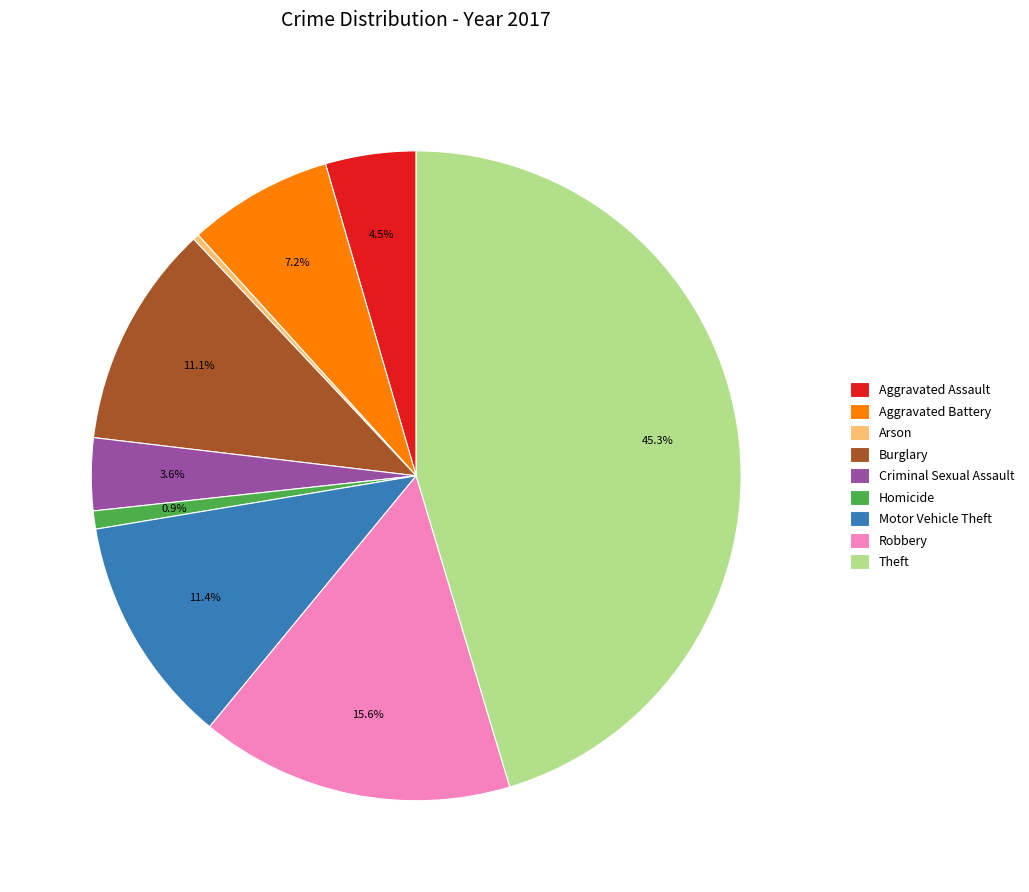

Is there a majority slice in this chart?

No